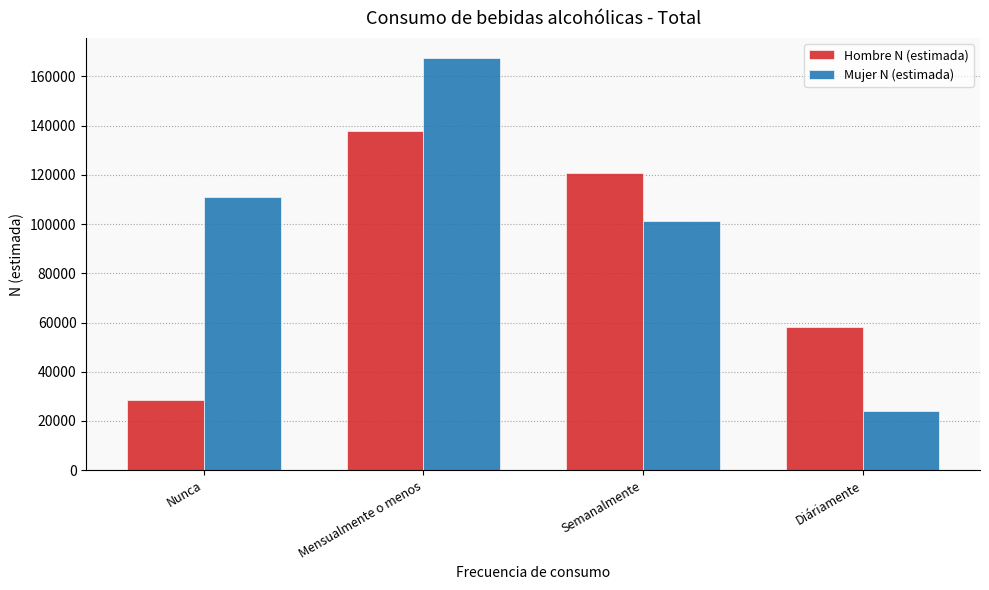

Rank the categories by Hombre N (estimada) value from lowest to highest.

Nunca, Diáriamente, Semanalmente, Mensualmente o menos